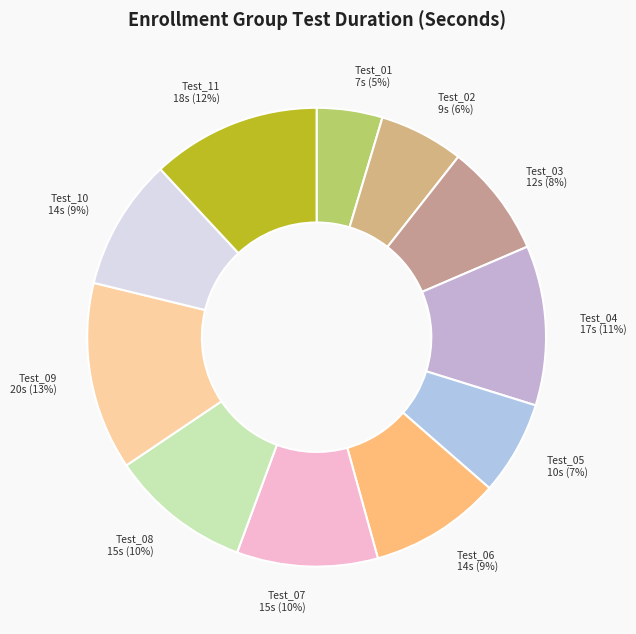

Is the sum of Test_11 and Test_02 greater than half?

No